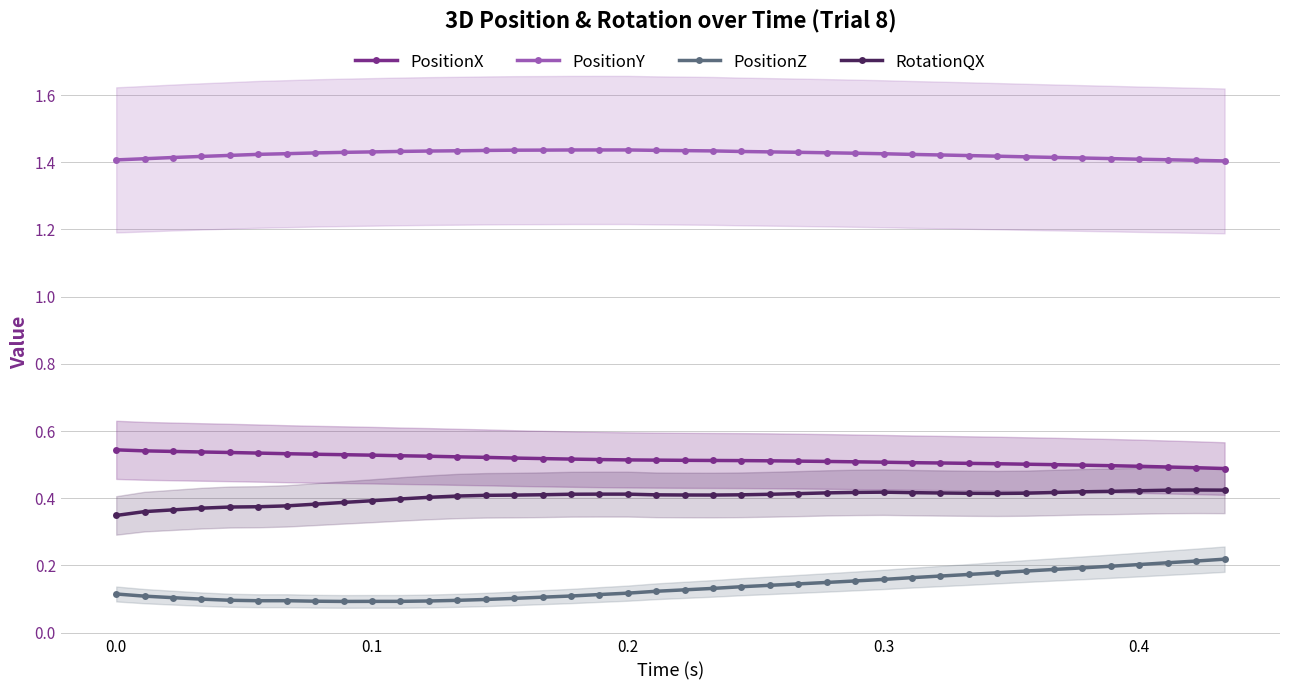

Rank the series by their maximum value, from lowest to highest.

PositionZ, RotationQX, PositionX, PositionY